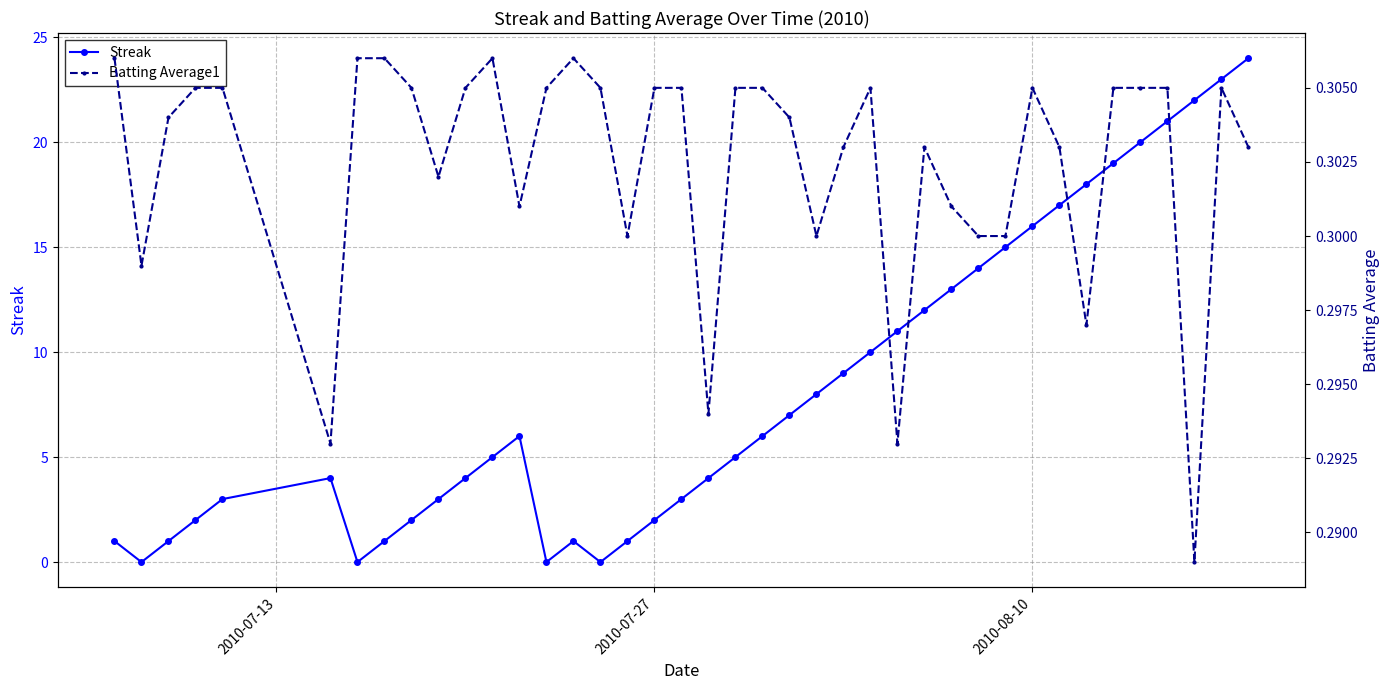

In Streak, how many points are lower than both neighbors (excluding endpoints)?

4